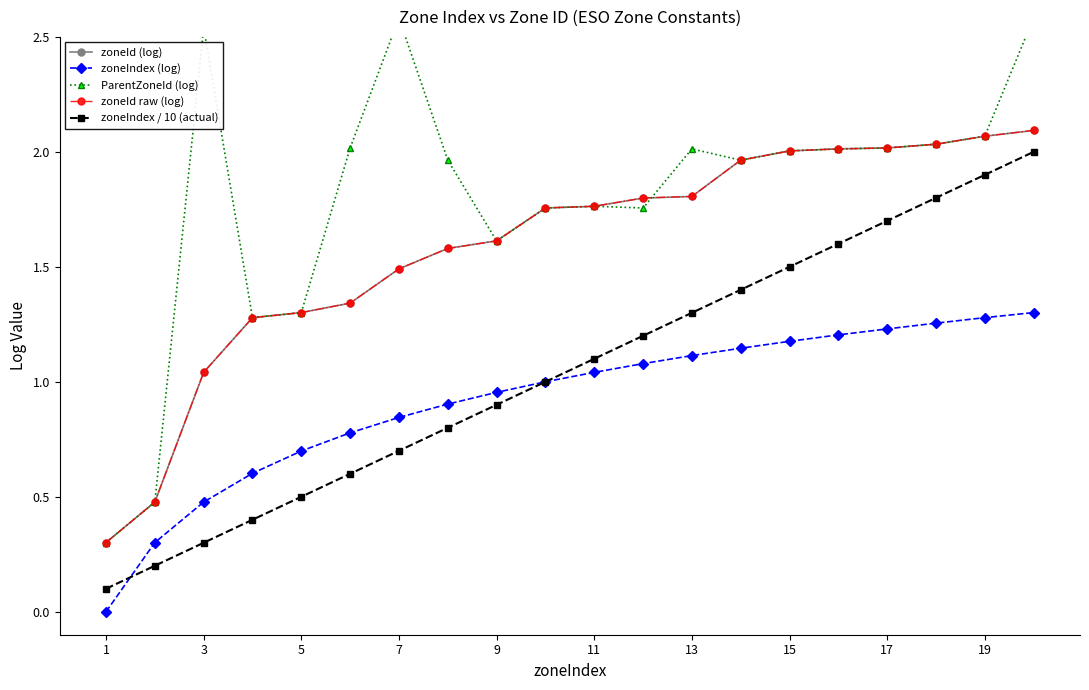

True or false: zoneId (log) and zoneIndex / 10 (actual) intersect in this chart.

False